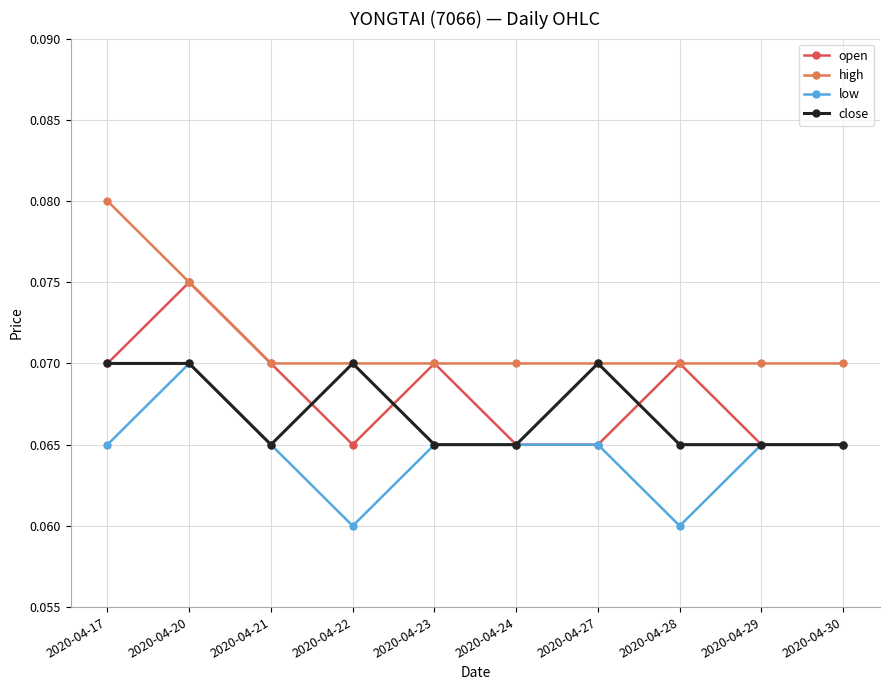

How many low values are between 0 and 1?

10